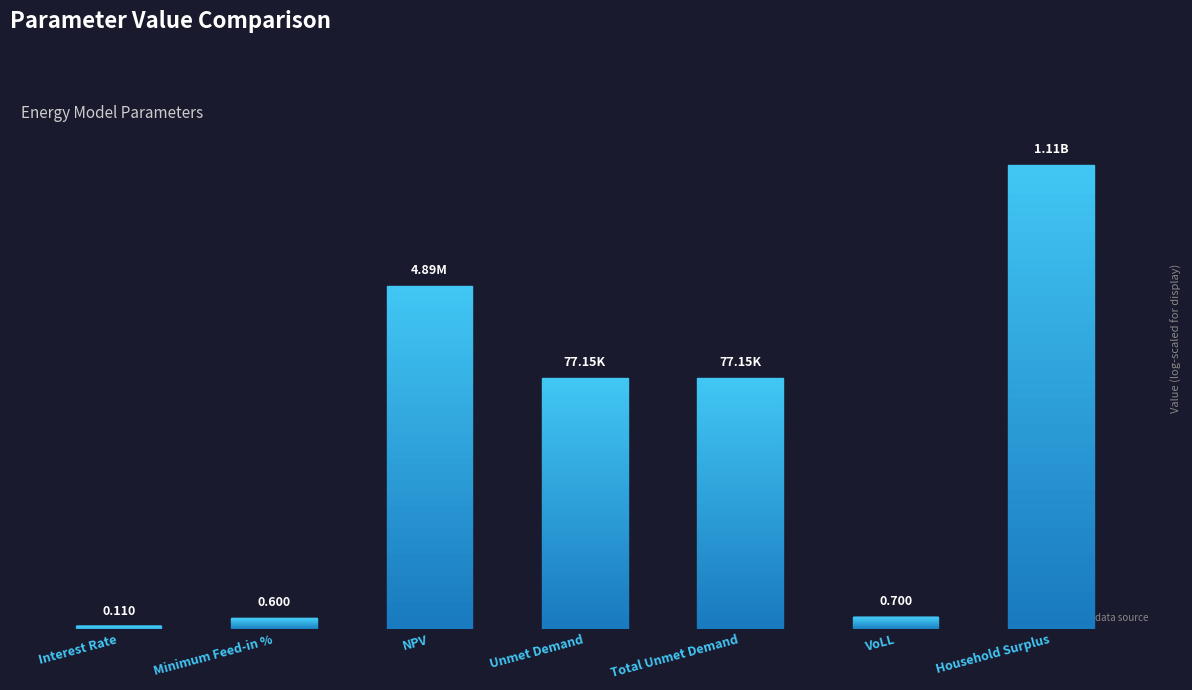

What value does the data have at Minimum Feed-in %?

0.6